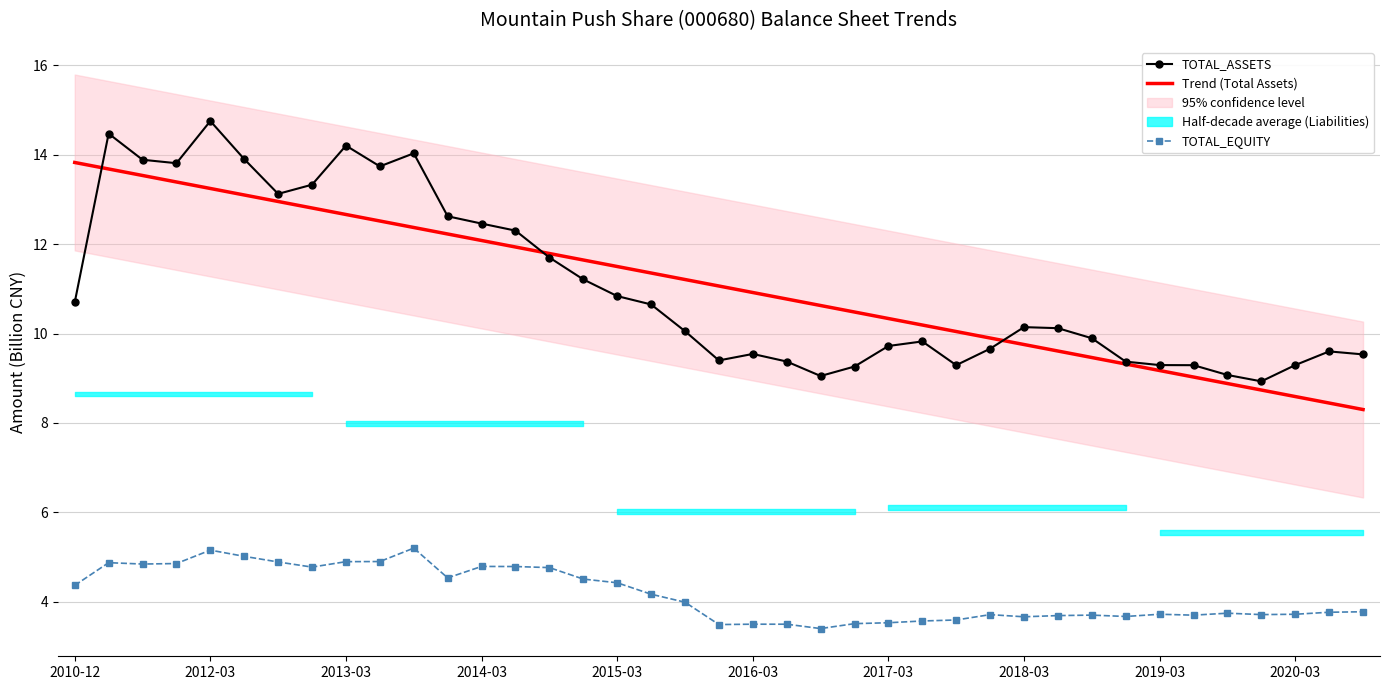

True or false: Trend (Total Assets) has a value of 2.8 at 26.

False